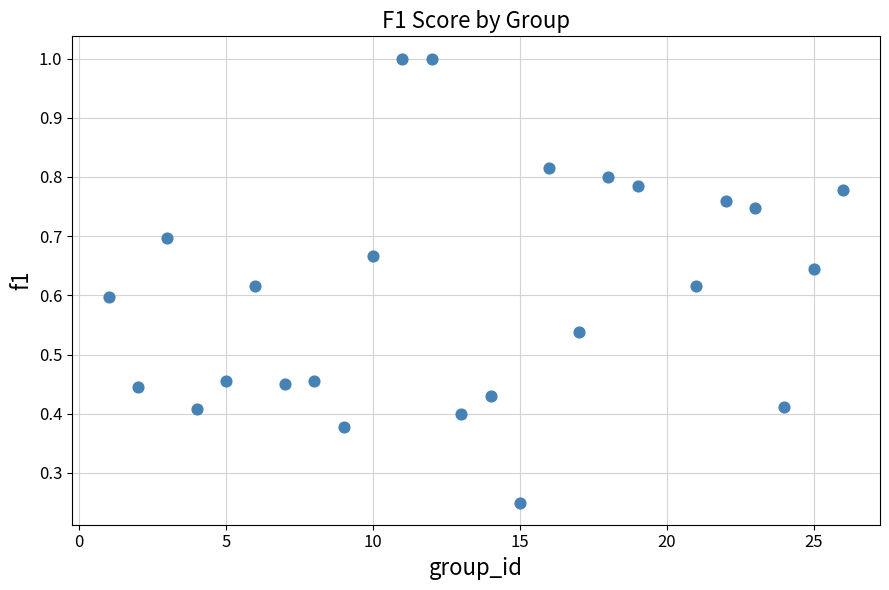

What is the range of X values (max minus min)?

25.0